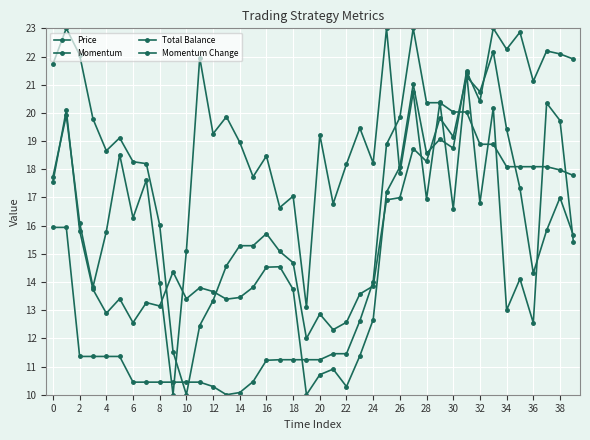

How many data points in Price are above 14?

21